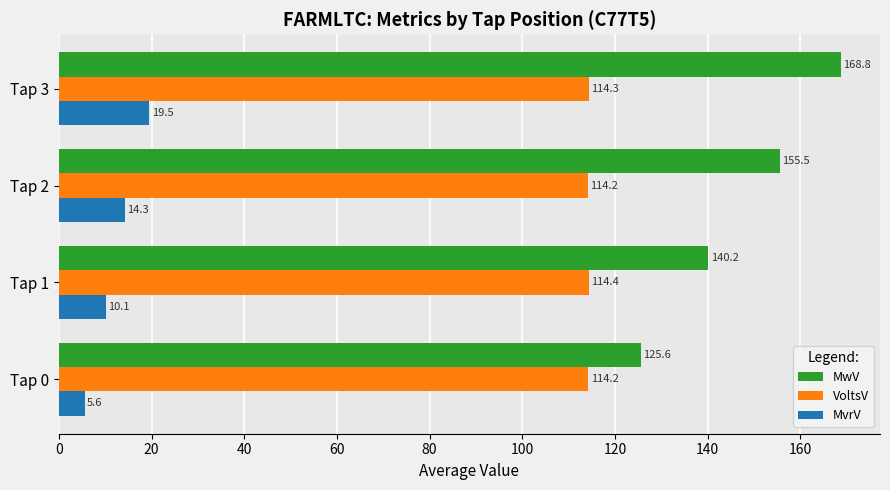

At how many categories does at least one series exceed 13?

4